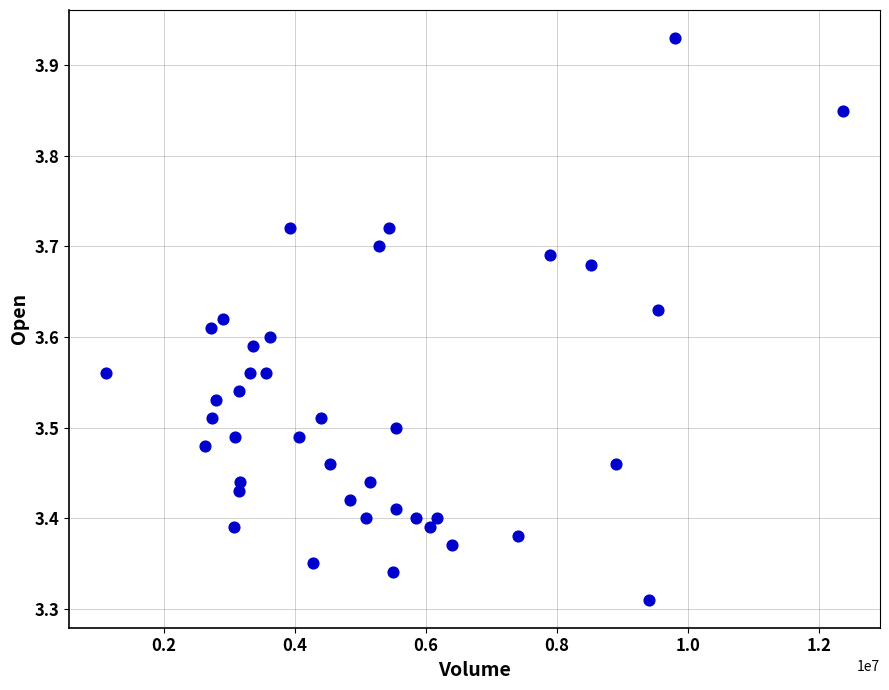

What is the range of X values (max minus min)?

11260900.0